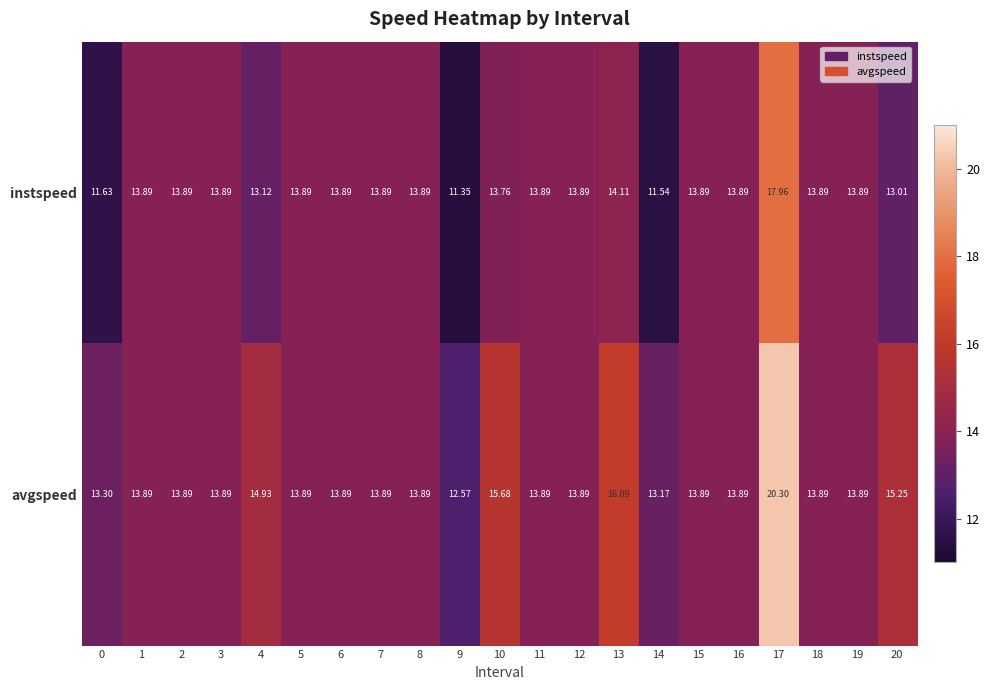

Which series has the largest total across all categories?

avgspeed